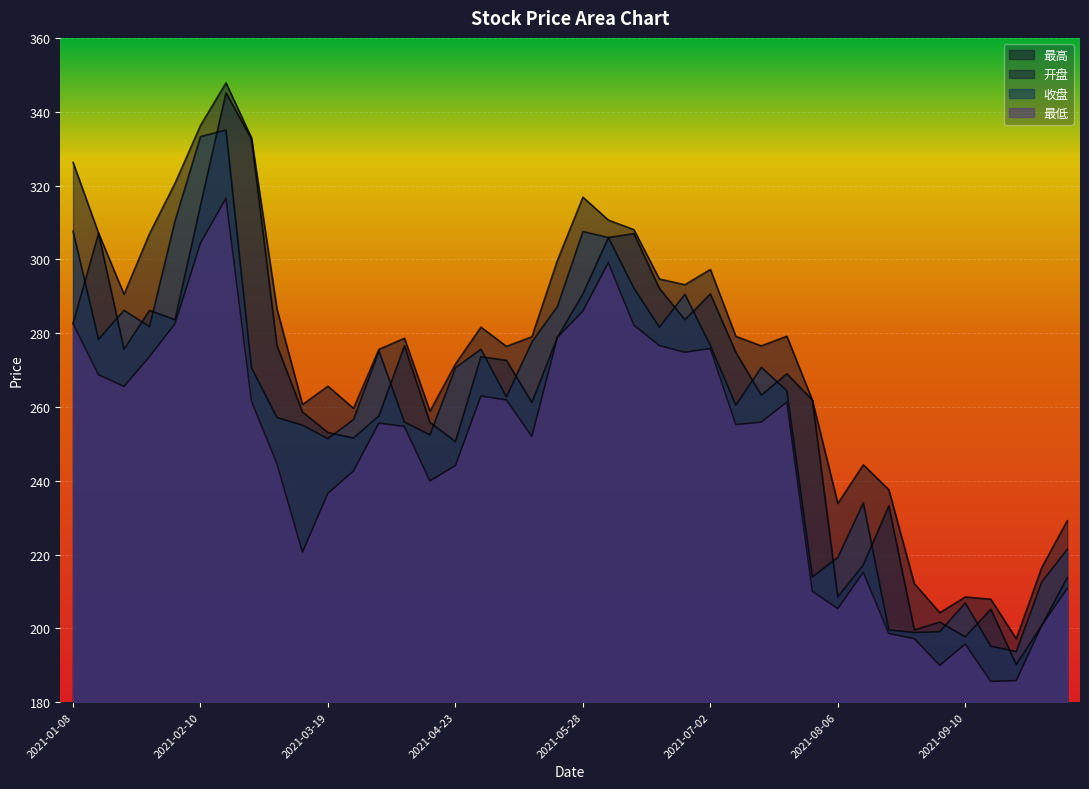

At which category does 开盘 reach its first local valley?

2021-01-22